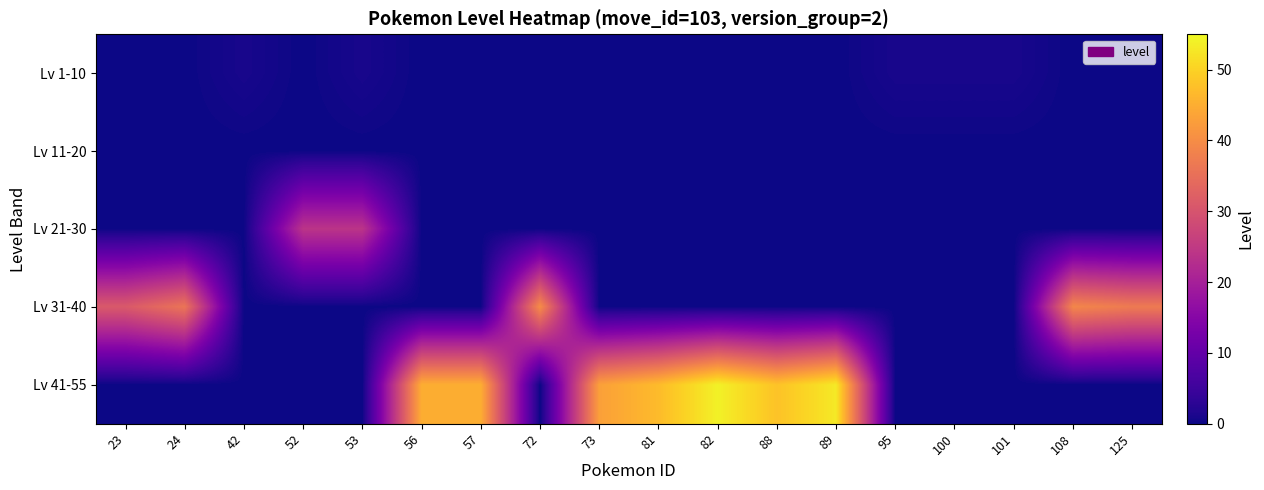

Which has a higher value, 24 or 81?

24